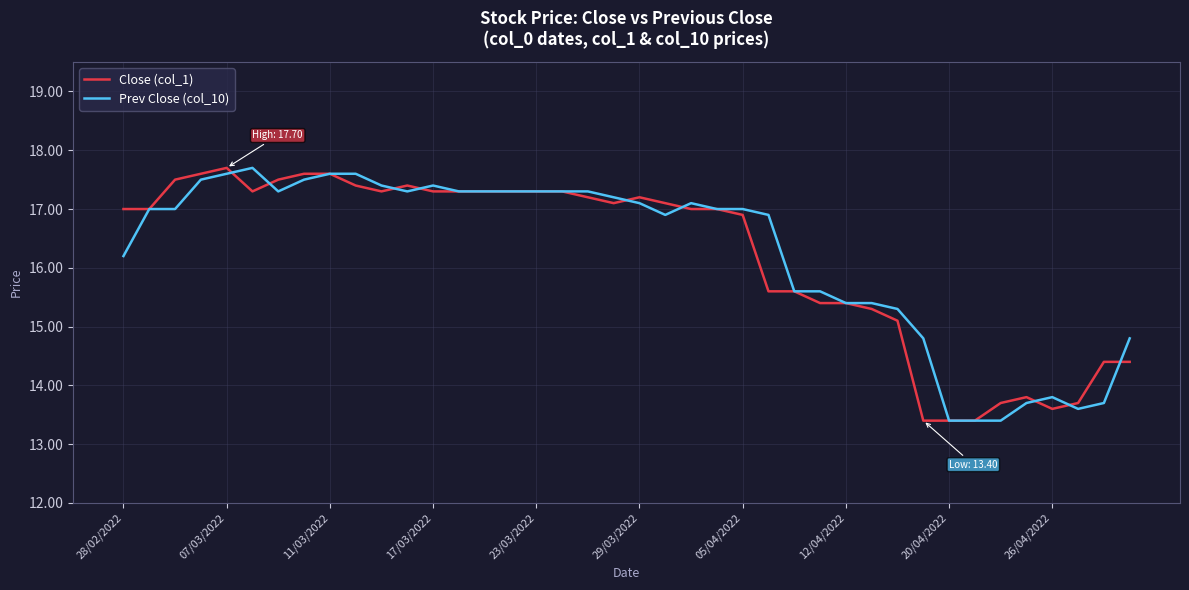

What is the minimum value shown in the chart?

13.4